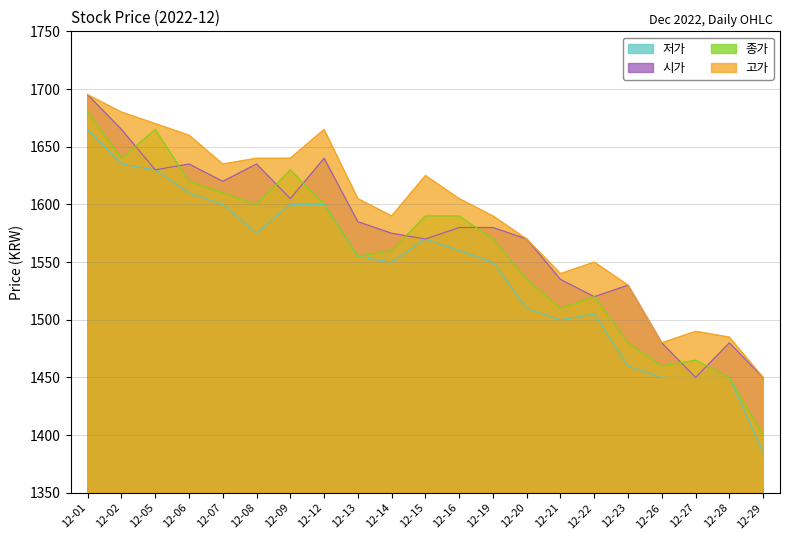

Which label corresponds to the largest value in the chart?

12-01